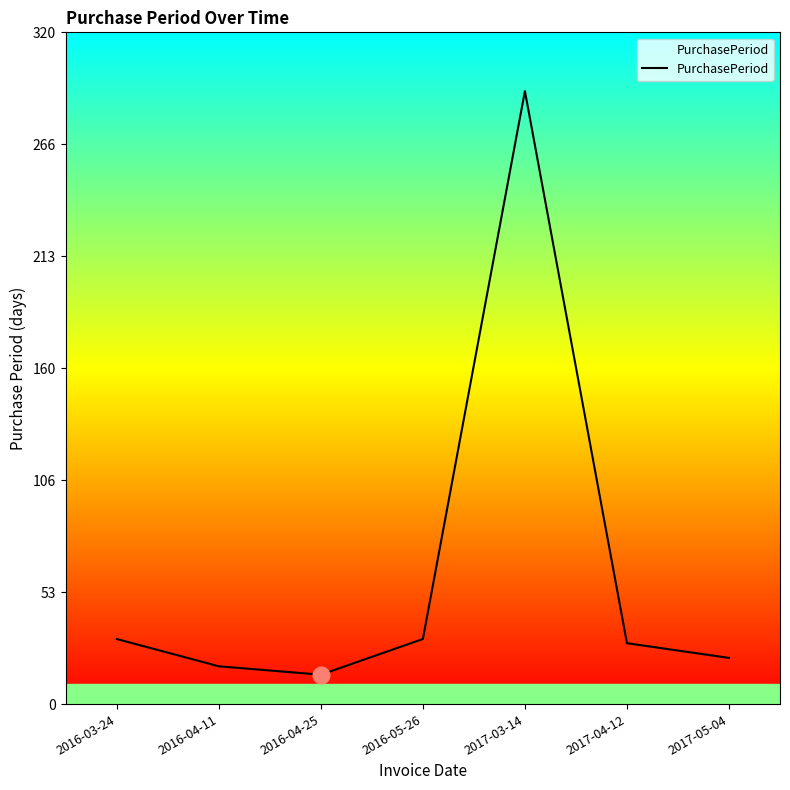

What is the change in value from 2016-05-26 to 2017-05-04?

-9